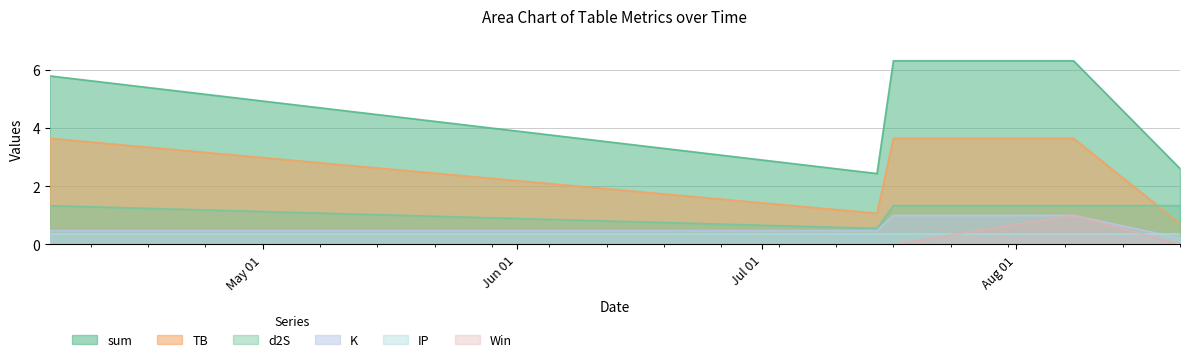

What is the sum of the TB values at 2023-08-08 and 2023-07-15?

4.7